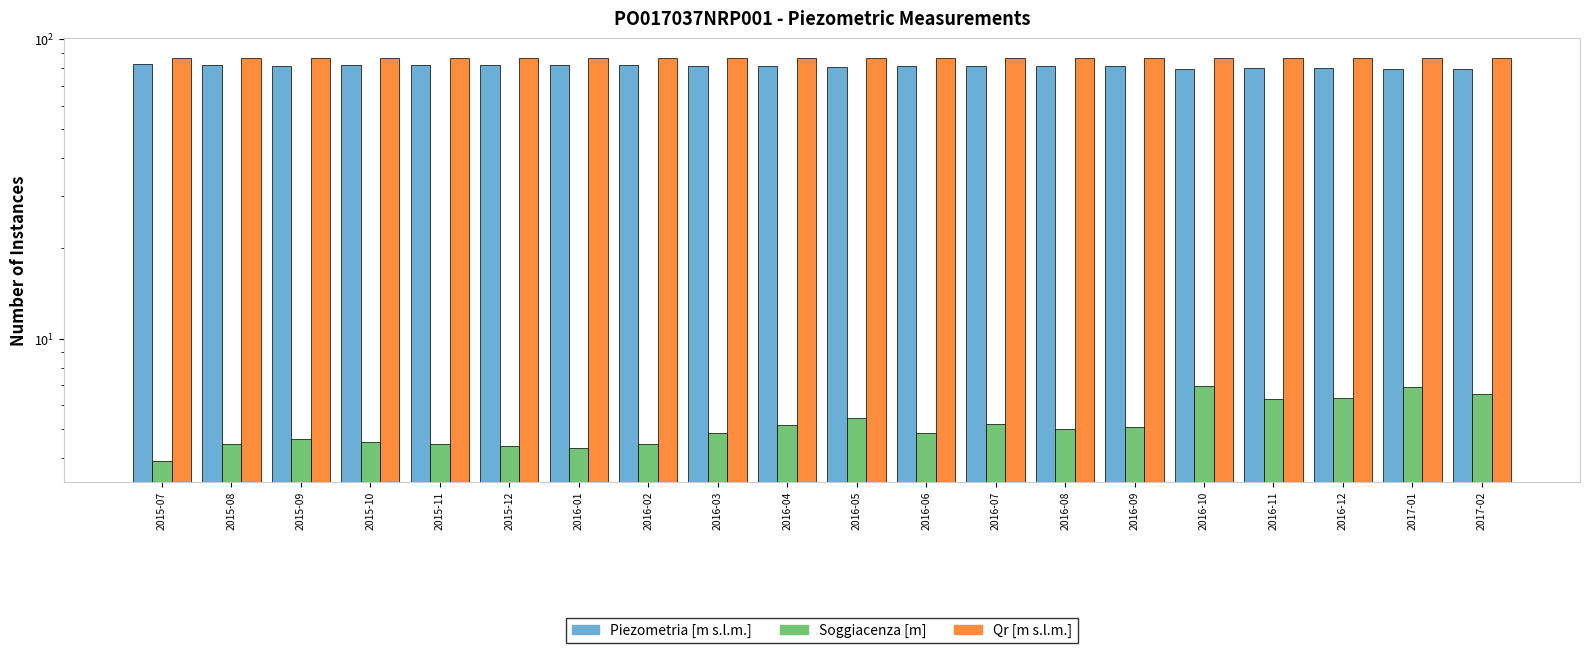

Is the value of Piezometria [m s.l.m.] at 2017-01 greater than the value of Soggiacenza [m] at 2016-03?

Yes